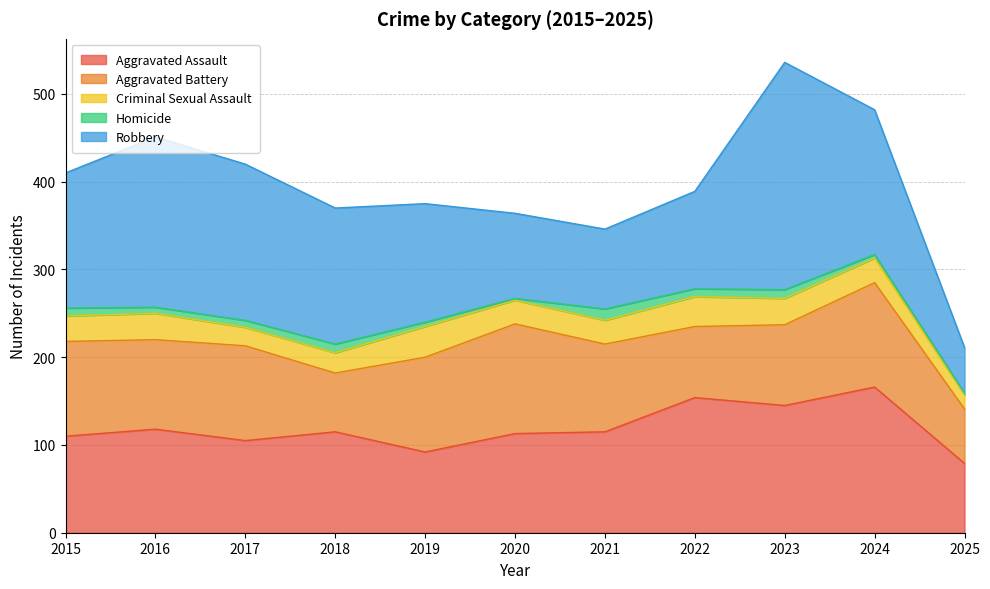

True or false: Homicide and Robbery intersect in this chart.

False